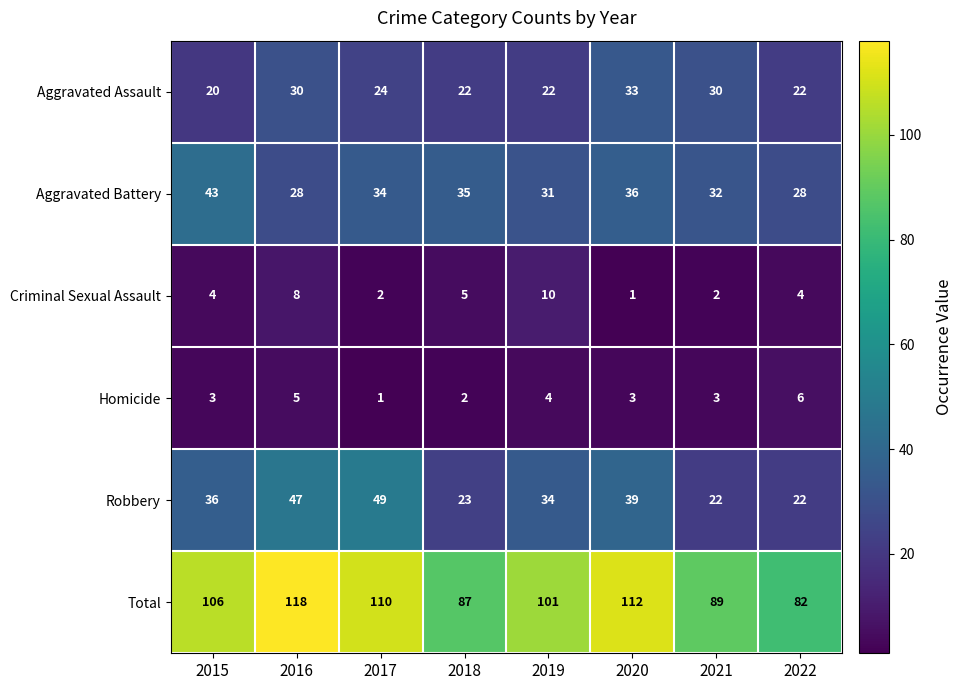

At how many categories does at least one series exceed 108?

3